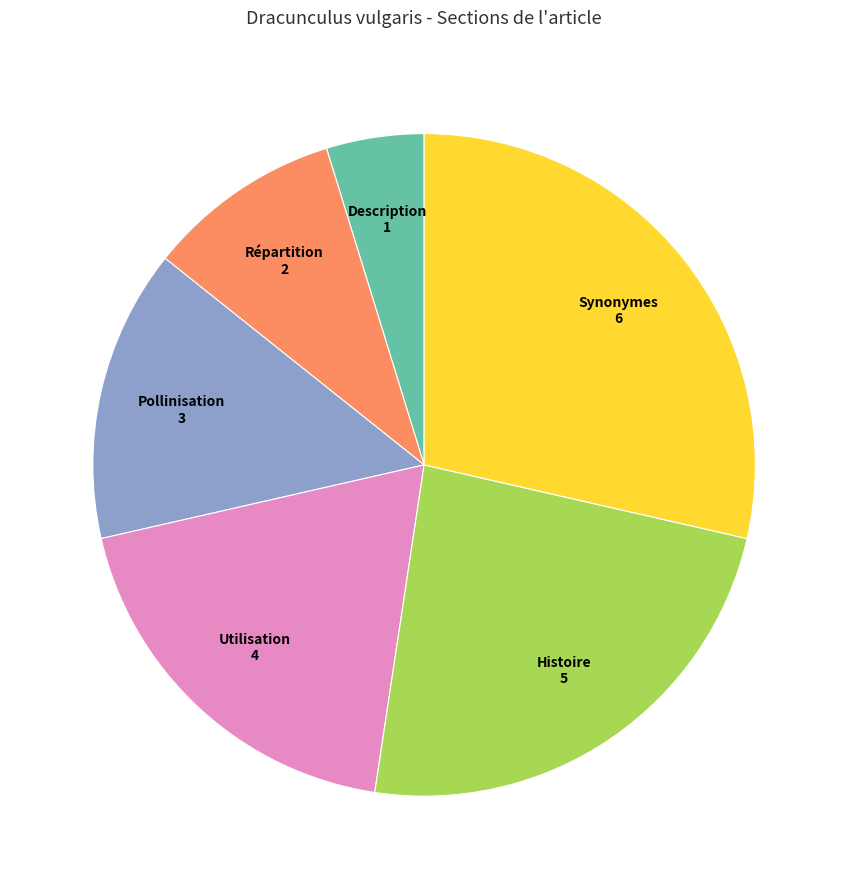

How many slices are in this pie chart?

6